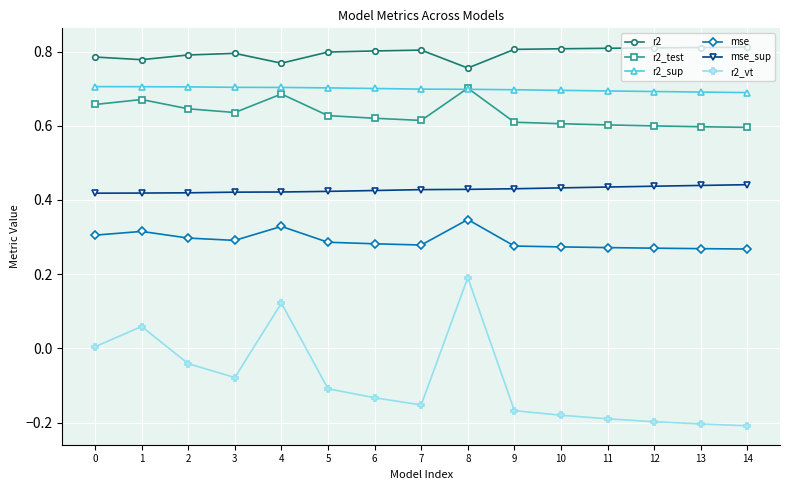

Between 1 and 13, which series saw the biggest shift?

r2_vt